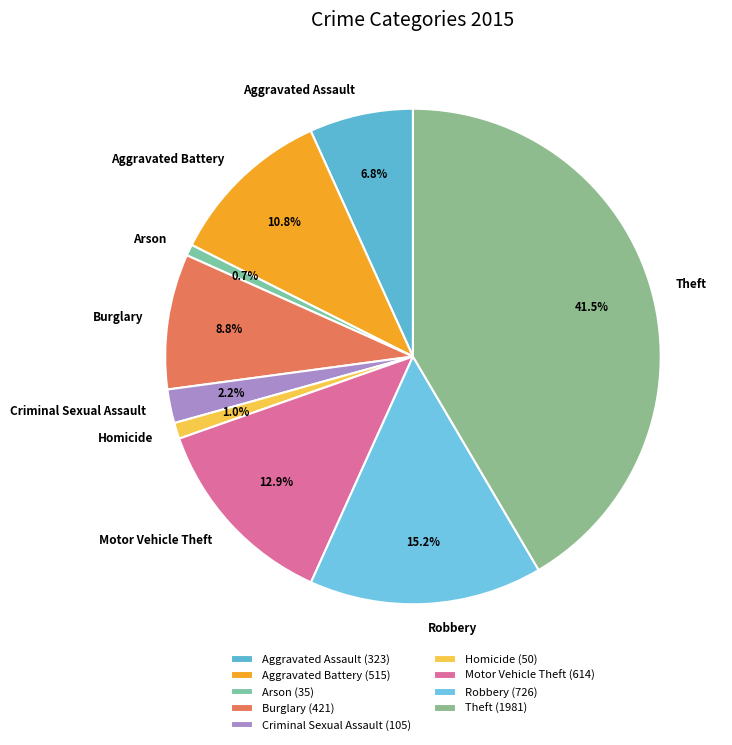

True or false: Burglary accounts for 9% of the total.

True